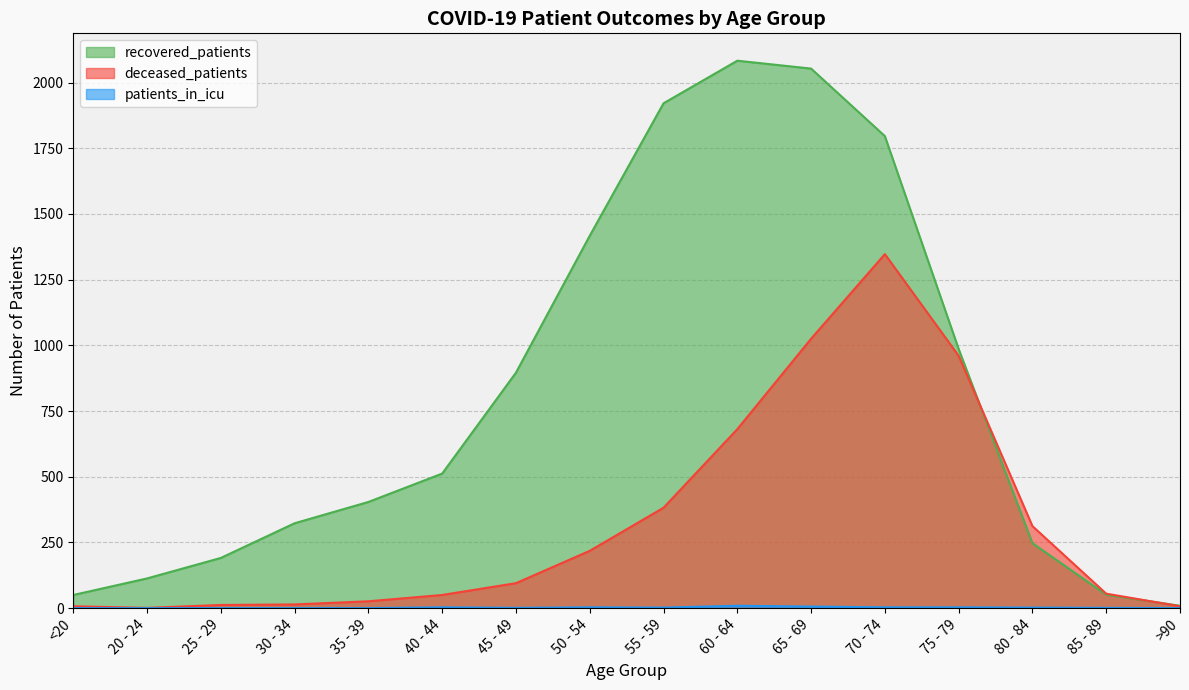

Reading right to left, what are all the values shown in this chart?

recovered_patients: 9	51	247	986	1796	2053	2083	1921	1417	896	512	404	323	191	113	50
deceased_patients: 7	55	312	960	1347	1025	681	382	218	95	50	26	14	12	1	7
patients_in_icu: 0	1	2	3	3	6	9	2	3	1	3	0	0	0	0	0